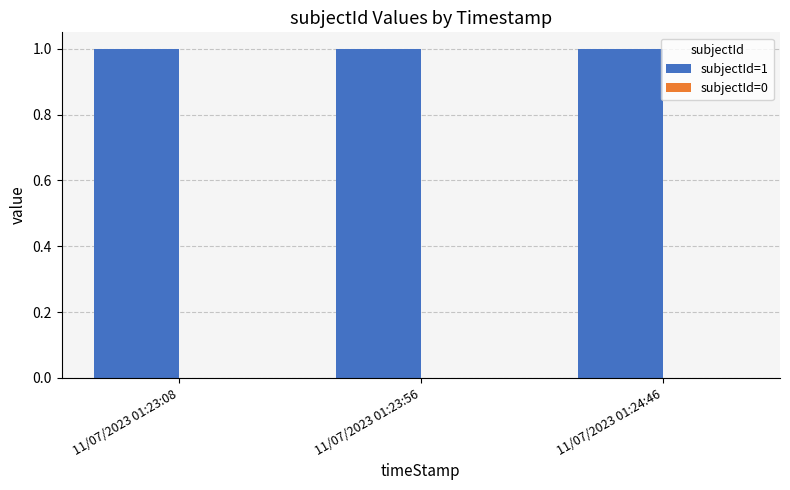

What is the sum of the subjectId=1 values at 11/07/2023 01:24:46 and 11/07/2023 01:23:08?

2